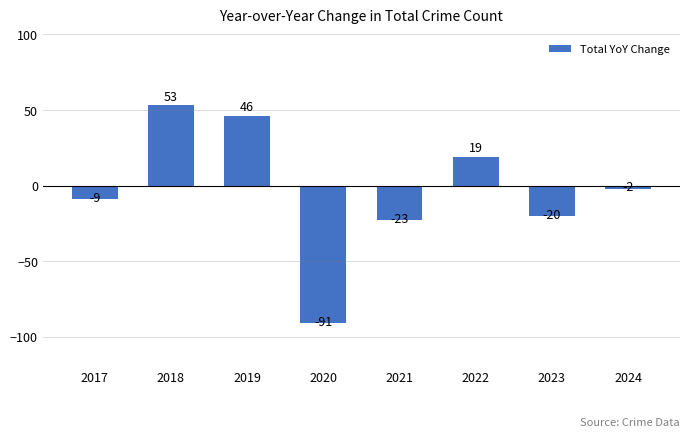

What is the value of the 4th bar from the left?

-91